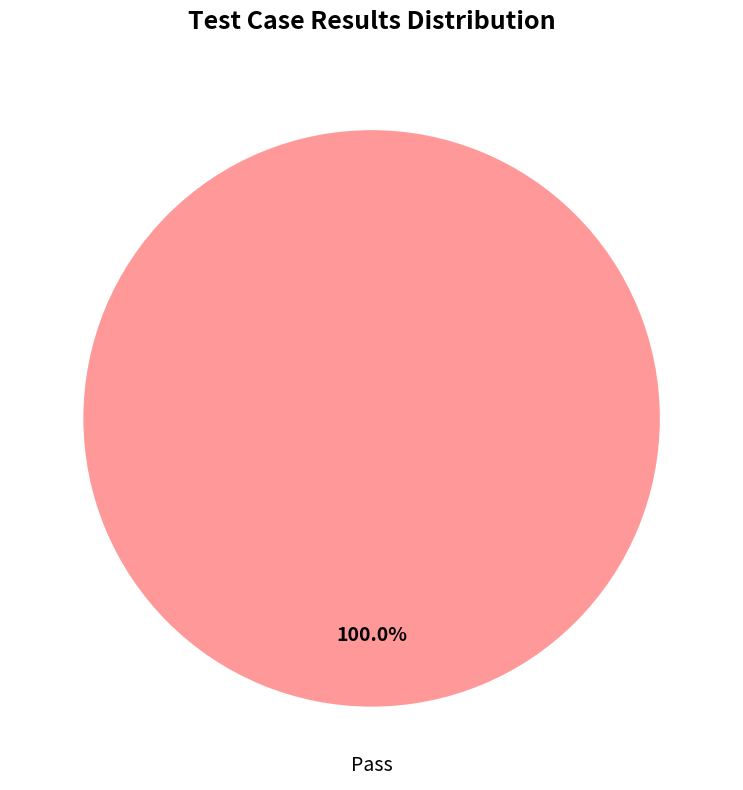

Is there a majority slice in this chart?

Yes